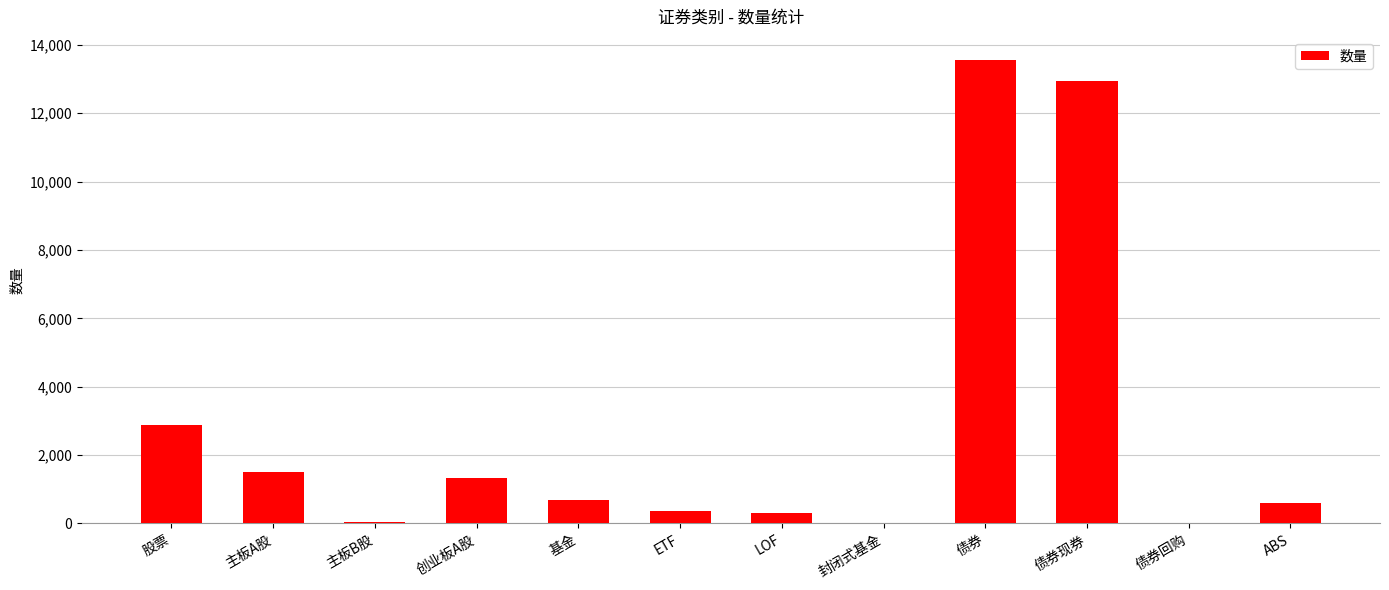

True or false: the data shows 41 at 主板B股.

True